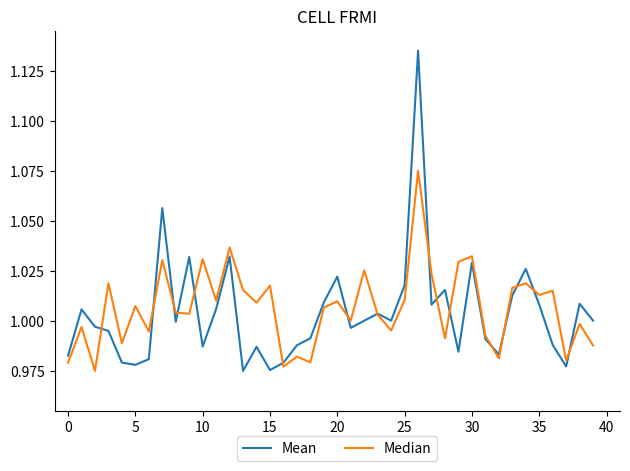

Which series has the largest range (max minus min)?

Mean